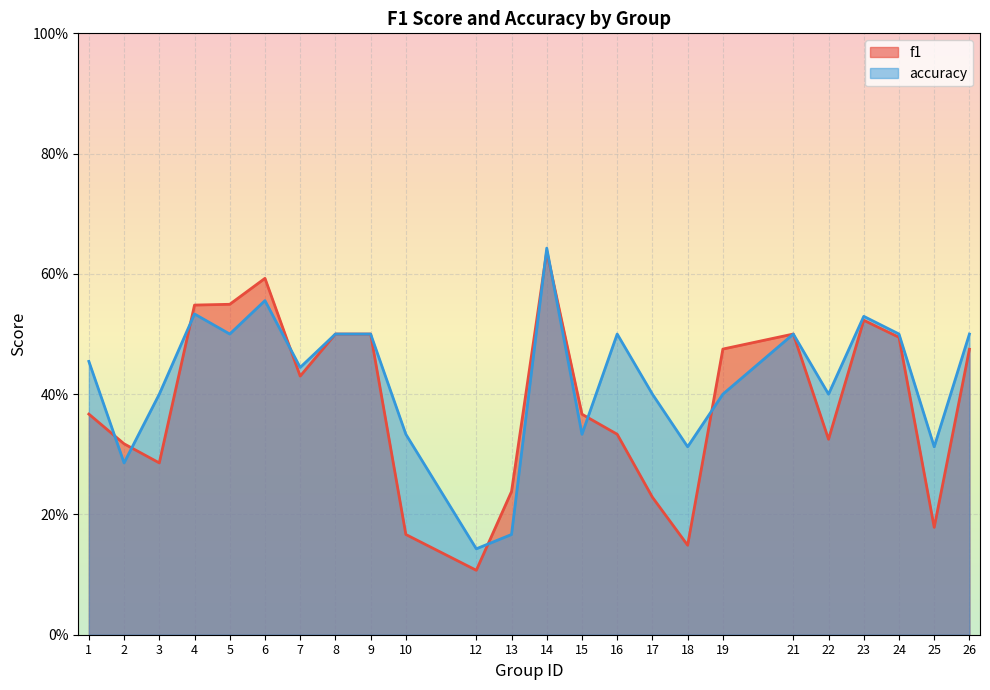

Is it true that accuracy equals 0.4 at 3?

True